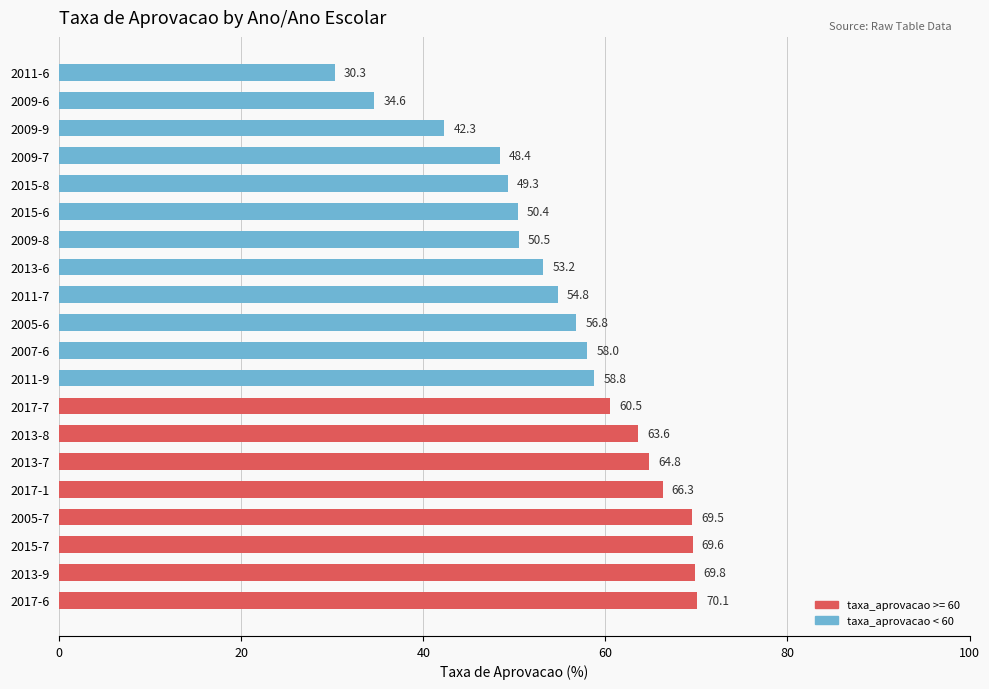

What is the ratio of the value at 2009-7 to the value at 2009-9?

1.1